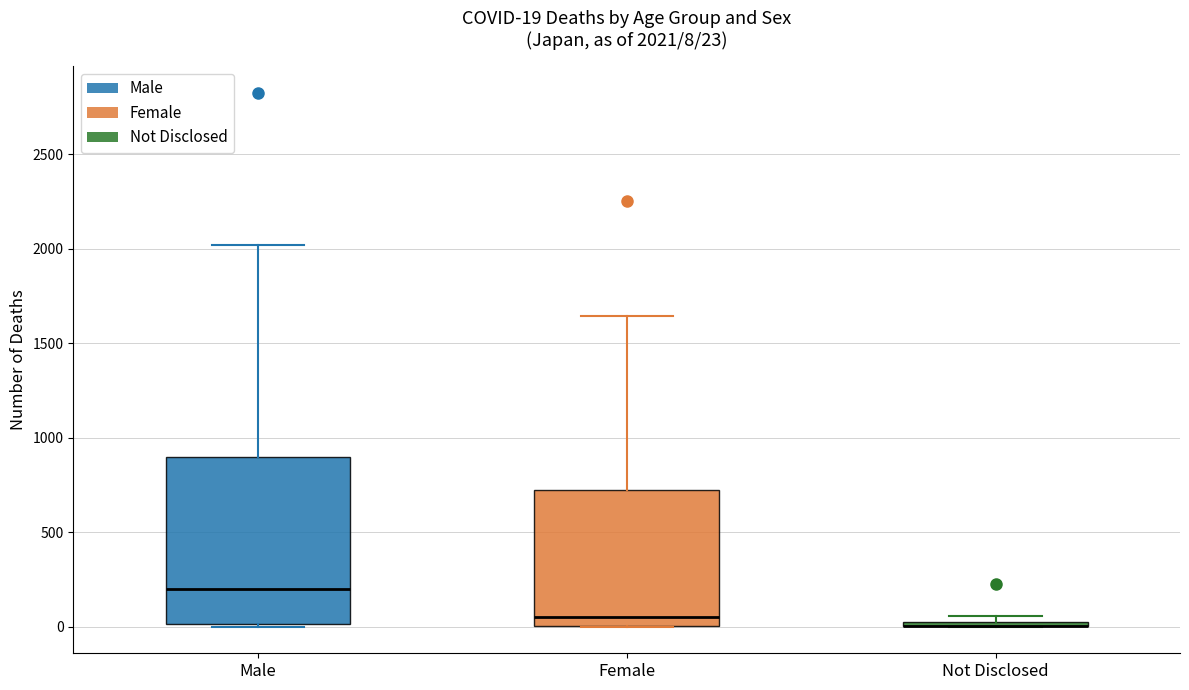

Which box is the tallest, from its lower edge to its upper edge?

Male